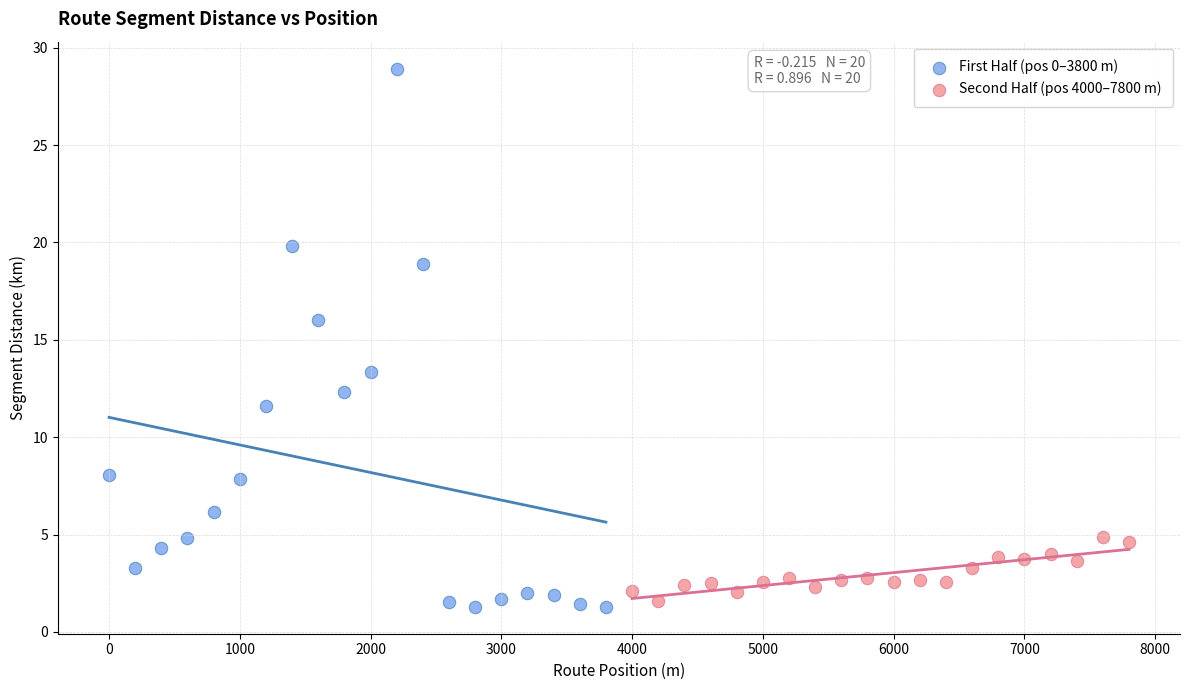

Which series contains the highest Y value?

First Half (pos 0–3800 m)